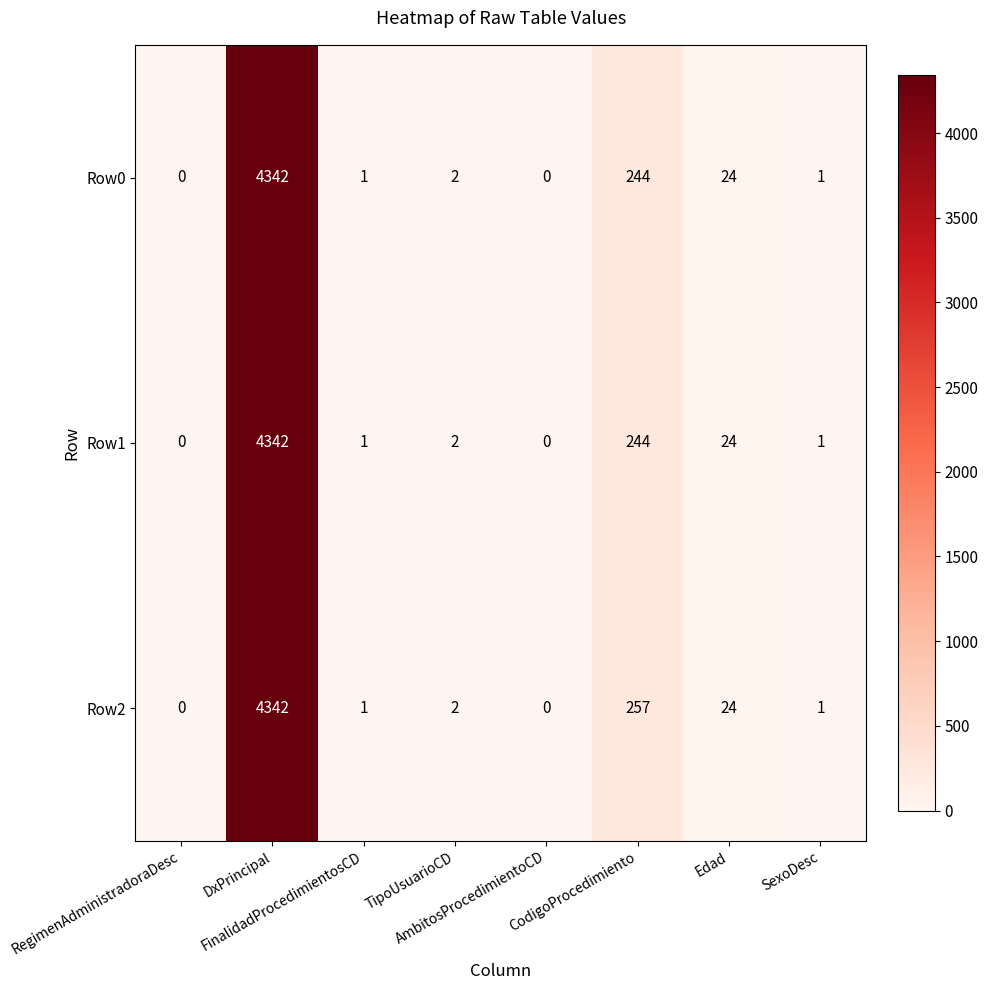

What is the sum of all Row1 values?

4614